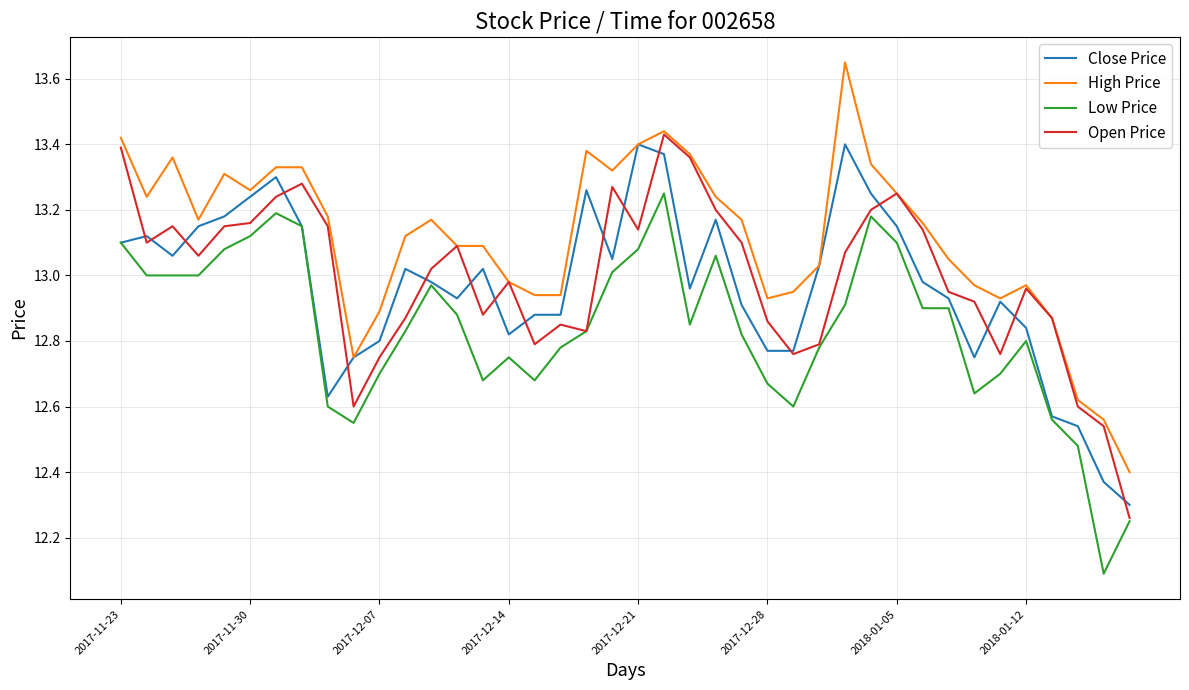

Which series has the largest total across all categories?

High Price